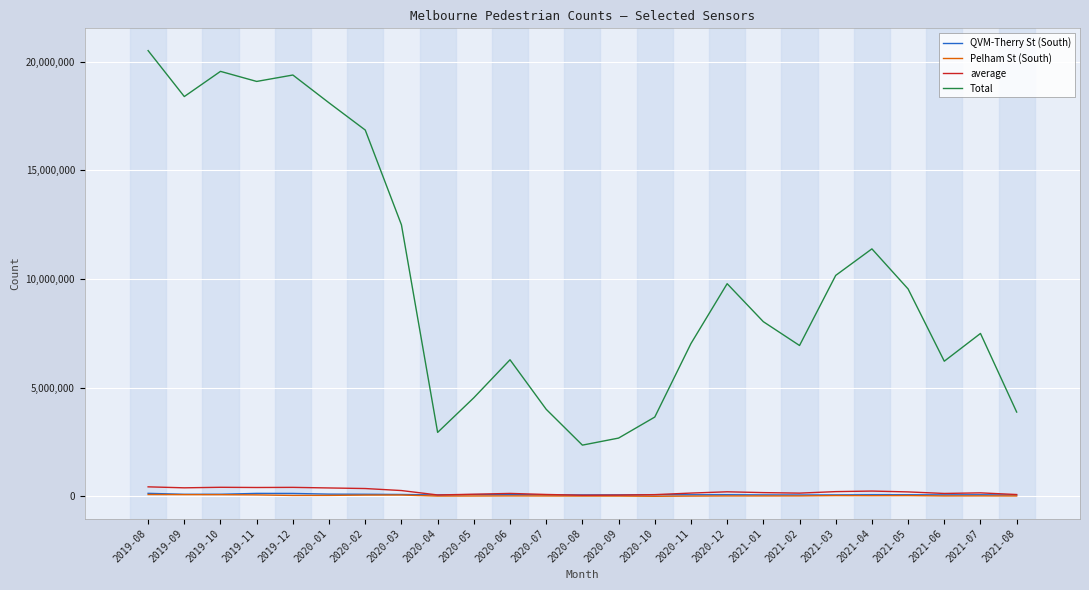

The value of Total at 2021-07 is 7496519.0. True or false?

True